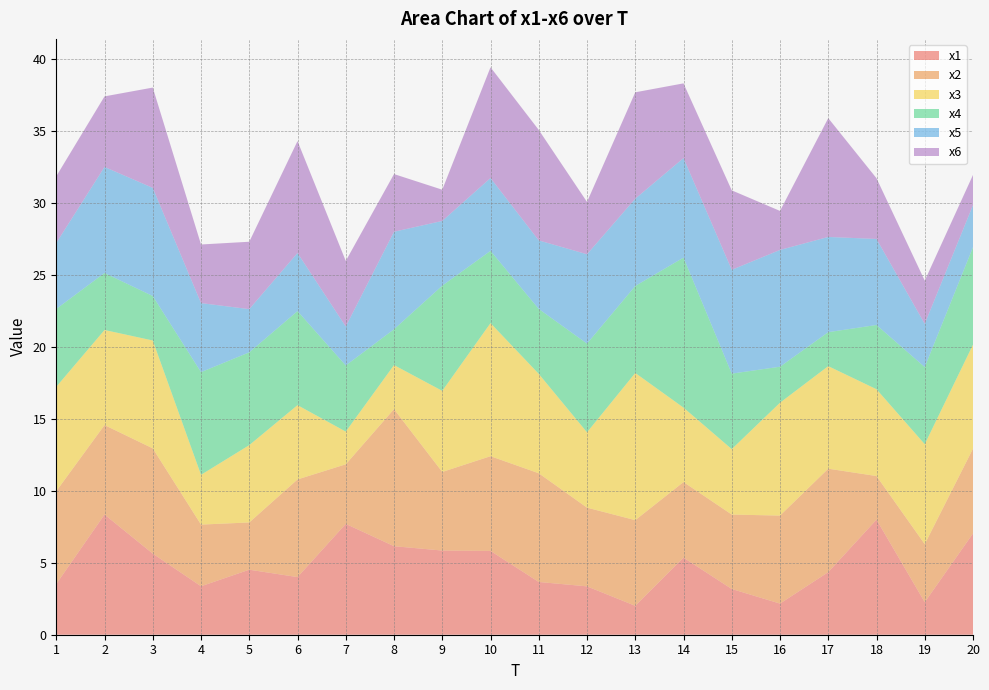

Reading left to right, what are all the values shown in this chart?

x1: 1=3.5	2=8.4	3=5.6	4=3.4	5=4.5	6=4.0	7=7.7	8=6.2	9=5.9	10=5.8	11=3.7	12=3.4	13=2.0	14=5.4	15=3.2	16=2.2	17=4.4	18=8.0	19=2.3	20=7.0
x2: 1=6.5	2=6.2	3=7.3	4=4.3	5=3.3	6=6.8	7=4.1	8=9.5	9=5.5	10=6.6	11=7.6	12=5.5	13=6.0	14=5.3	15=5.2	16=6.1	17=7.2	18=3.0	19=4.0	20=5.9
x3: 1=7.3	2=6.6	3=7.5	4=3.5	5=5.4	6=5.2	7=2.3	8=3.1	9=5.6	10=9.3	11=6.9	12=5.2	13=10.2	14=5.2	15=4.5	16=7.8	17=7.1	18=6.0	19=6.9	20=7.2
x4: 1=5.4	2=4.0	3=3.1	4=7.1	5=6.5	6=6.5	7=4.6	8=2.5	9=7.3	10=5.0	11=4.5	12=6.2	13=6.0	14=10.4	15=5.2	16=2.5	17=2.4	18=4.5	19=5.4	20=6.8
x5: 1=4.6	2=7.4	3=7.5	4=4.8	5=3.0	6=4.0	7=2.7	8=6.8	9=4.5	10=5.1	11=4.8	12=6.2	13=6.1	14=6.9	15=7.2	16=8.1	17=6.6	18=6.0	19=3.0	20=2.9
x6: 1=4.6	2=4.9	3=7.0	4=4.1	5=4.7	6=7.8	7=4.6	8=4.0	9=2.2	10=7.7	11=7.7	12=3.6	13=7.4	14=5.2	15=5.5	16=2.7	17=8.3	18=4.2	19=3.0	20=2.1